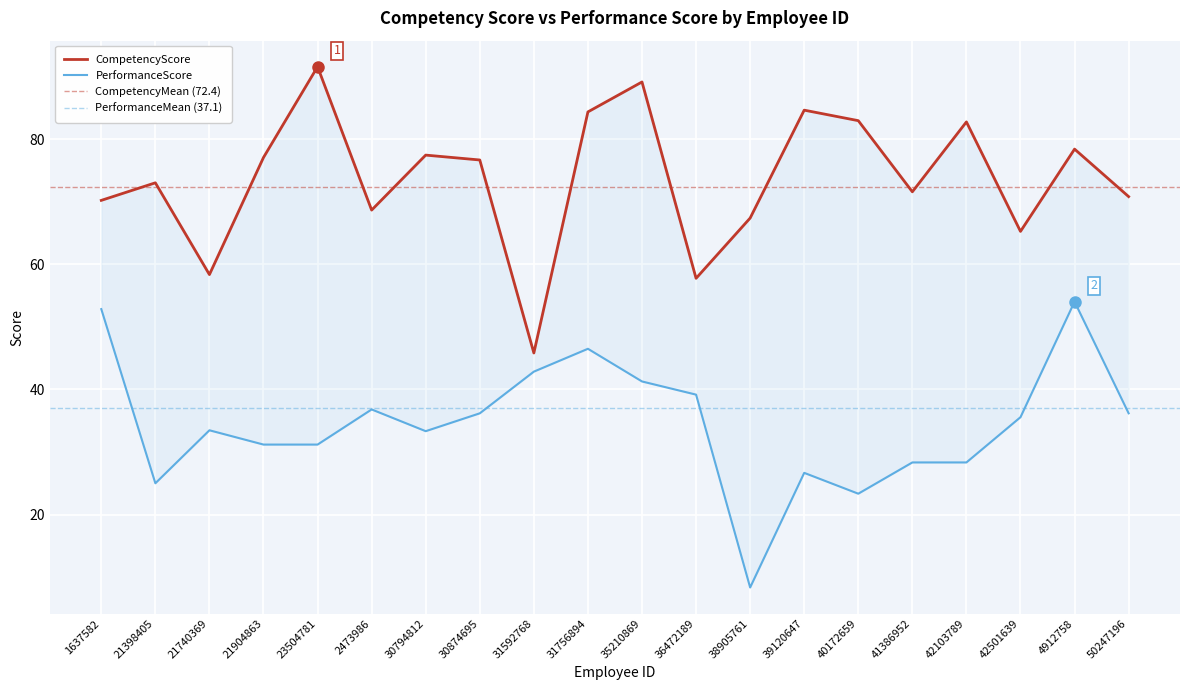

The value of PerformanceScore at 36472189 is 18.3. True or false?

False